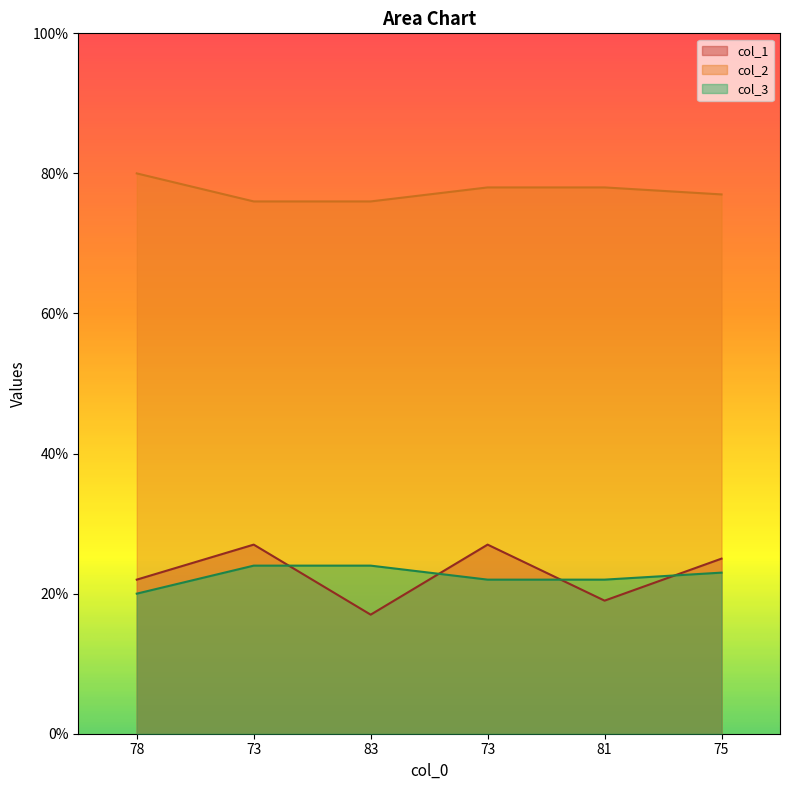

What is the total value across all series at 81?

119